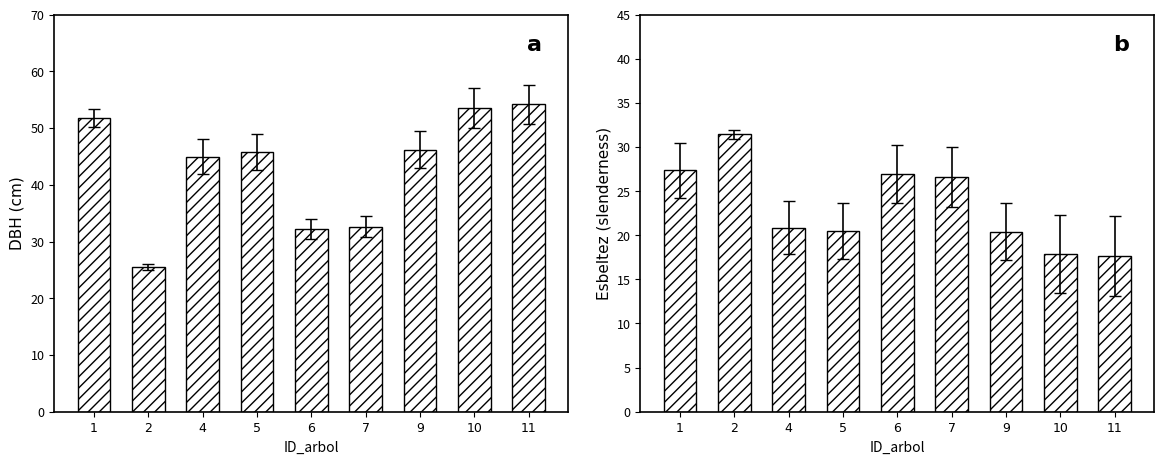

How many groups of bars are there?

9